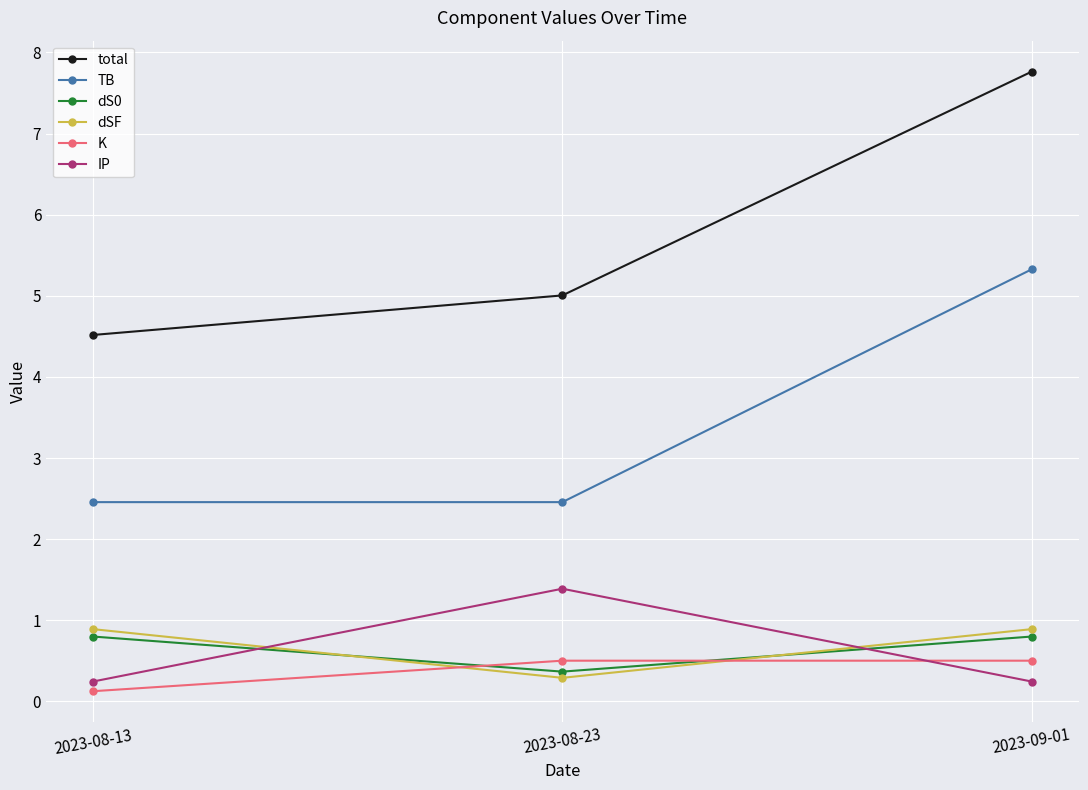

Is the value of TB at 2023-08-23 greater than the value of total at 2023-08-13?

No